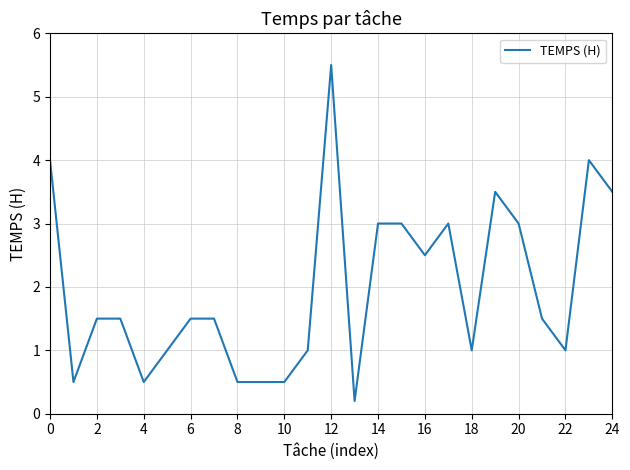

What is the greatest value displayed?

5.5